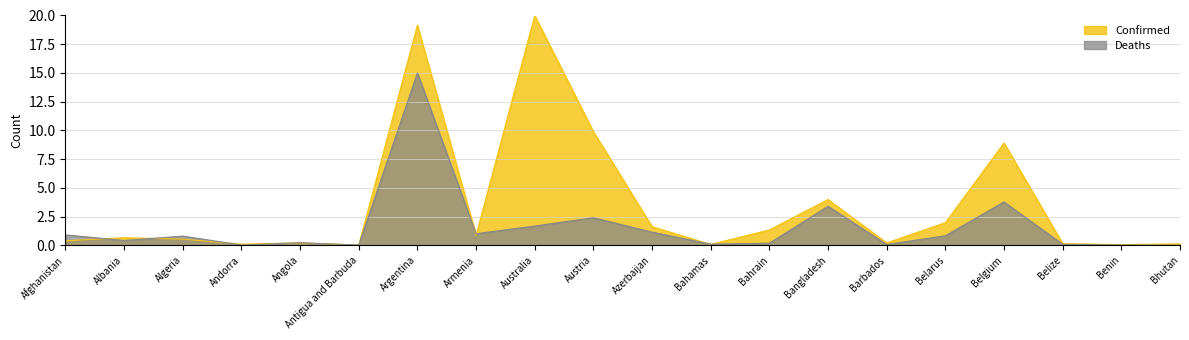

Does the chart have visible grid lines?

Yes